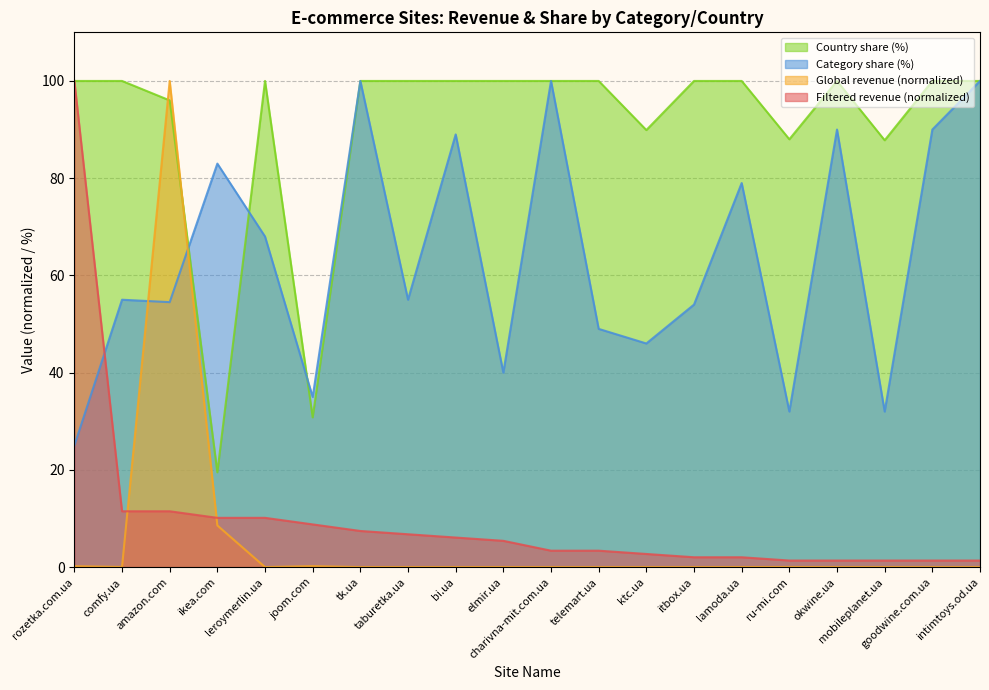

List the labels in order of Country share (%) value, largest first.

rozetka.com.ua, comfy.ua, leroymerlin.ua, tk.ua, taburetka.ua, bi.ua, elmir.ua, charivna-mit.com.ua, telemart.ua, itbox.ua, lamoda.ua, okwine.ua, goodwine.com.ua, intimtoys.od.ua, amazon.com, ktc.ua, ru-mi.com, mobileplanet.ua, joom.com, ikea.com